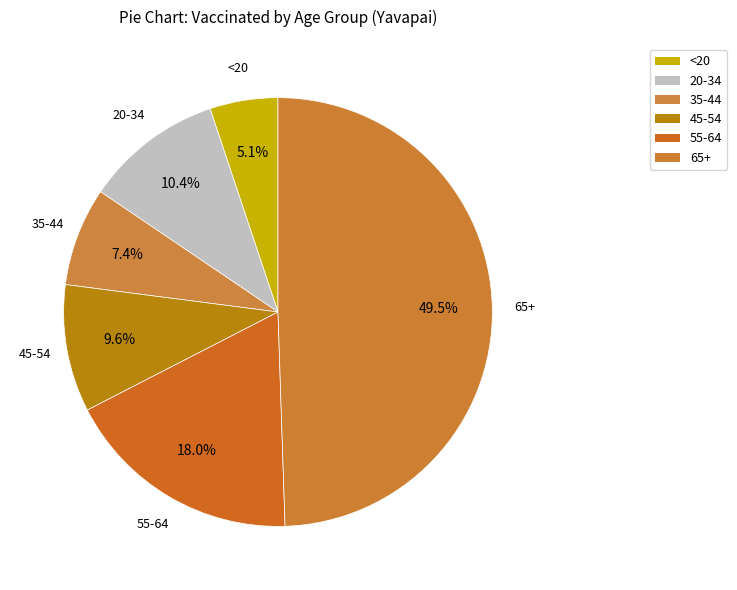

What portion of the pie excludes 35-44?

92.6%